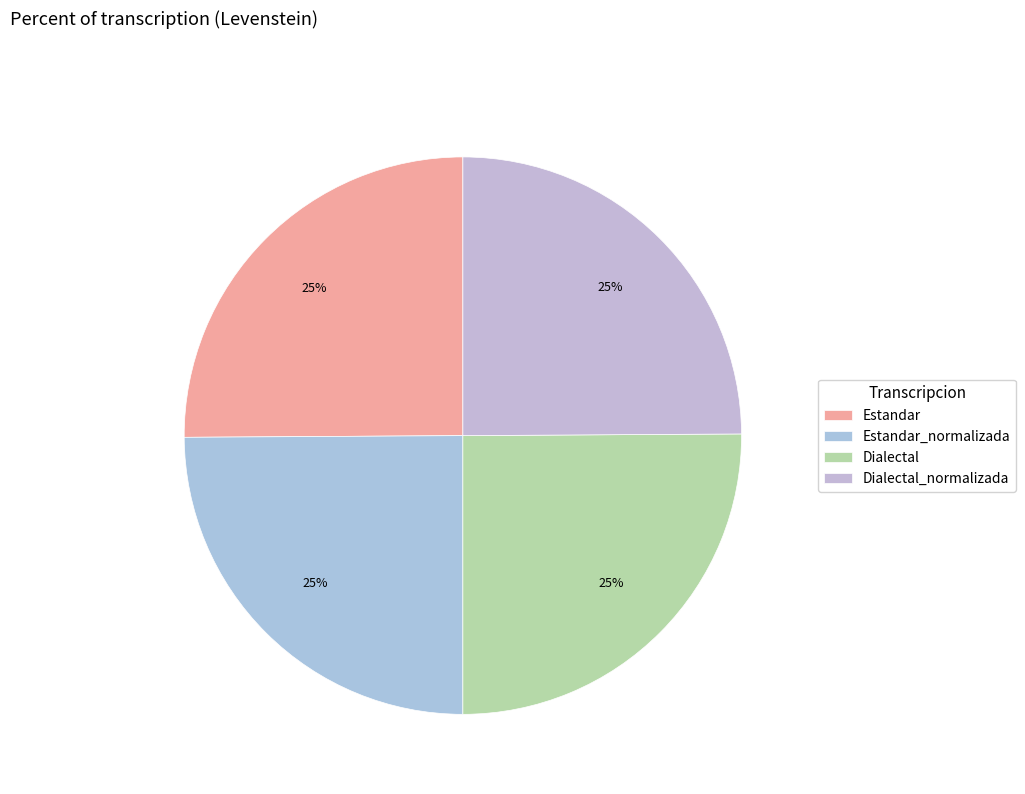

Is it true that Estandar_normalizada is 14% of the pie?

False